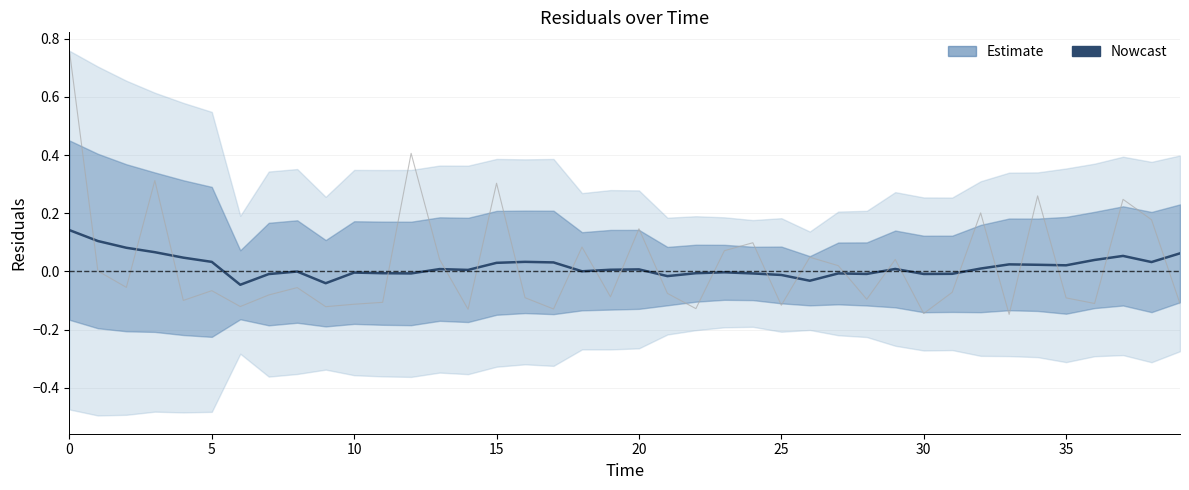

Reading left to right, what are all the values shown in this chart?

0.1	0.1	0.1	0.1	0.0	0.0	-0.0	-0.0	-0.0	-0.0	-0.0	-0.0	-0.0	0.0	0.0	0.0	0.0	0.0	0.0	0.0	0.0	-0.0	-0.0	-0.0	-0.0	-0.0	-0.0	-0.0	-0.0	0.0	-0.0	-0.0	0.0	0.0	0.0	0.0	0.0	0.1	0.0	0.1